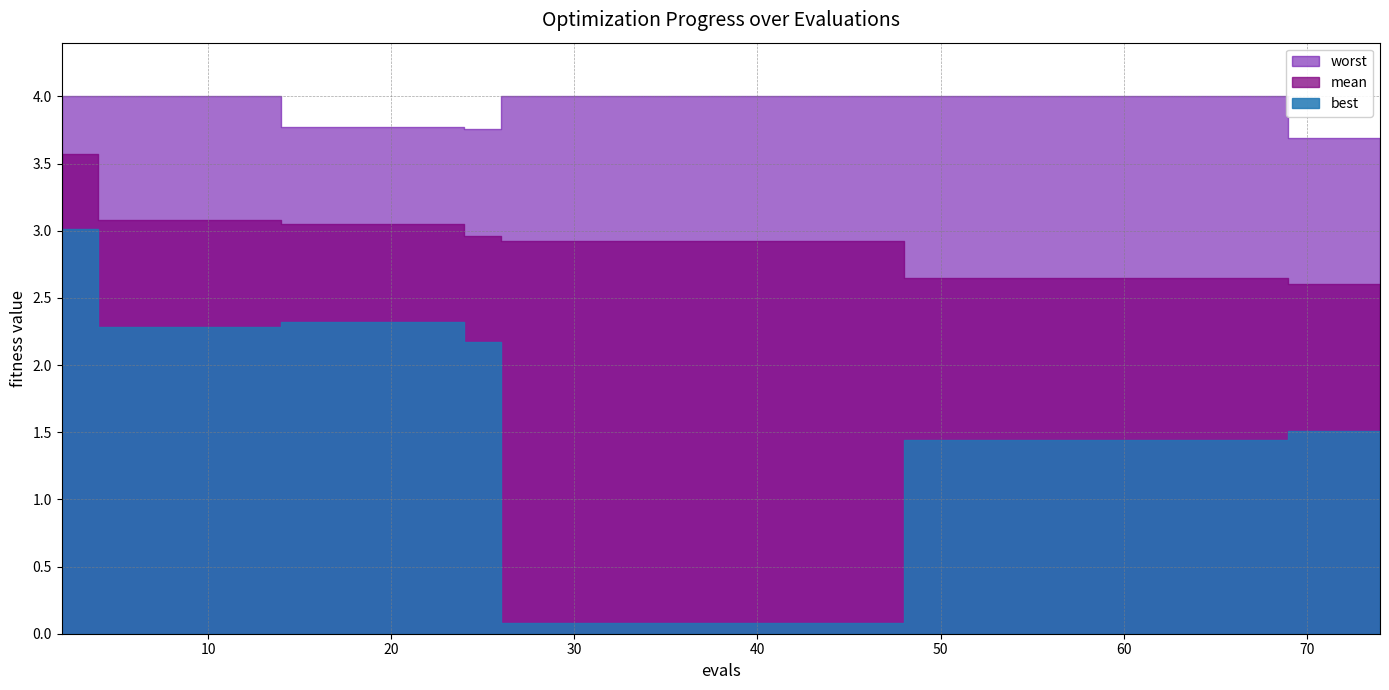

Where is best nearest to the value 1?

50